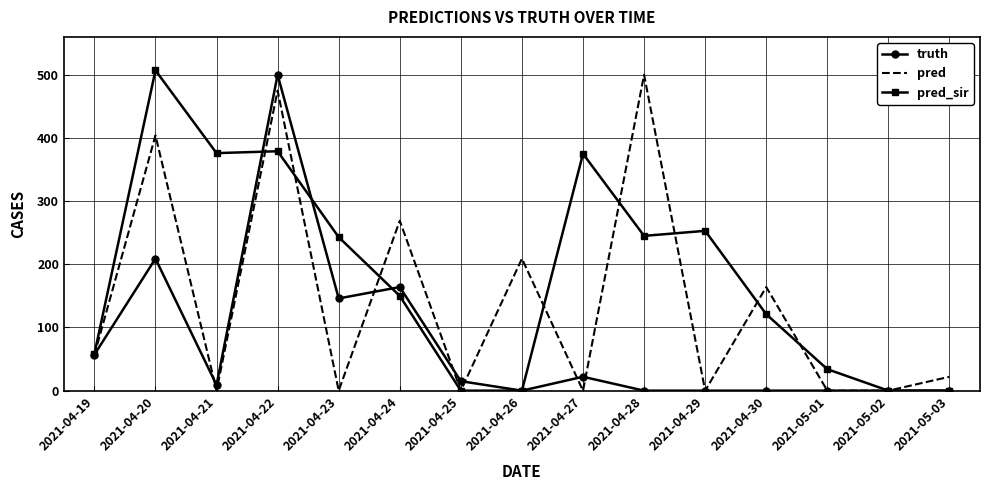

What is the spread (max minus min) of values at 2021-04-20?

298.0